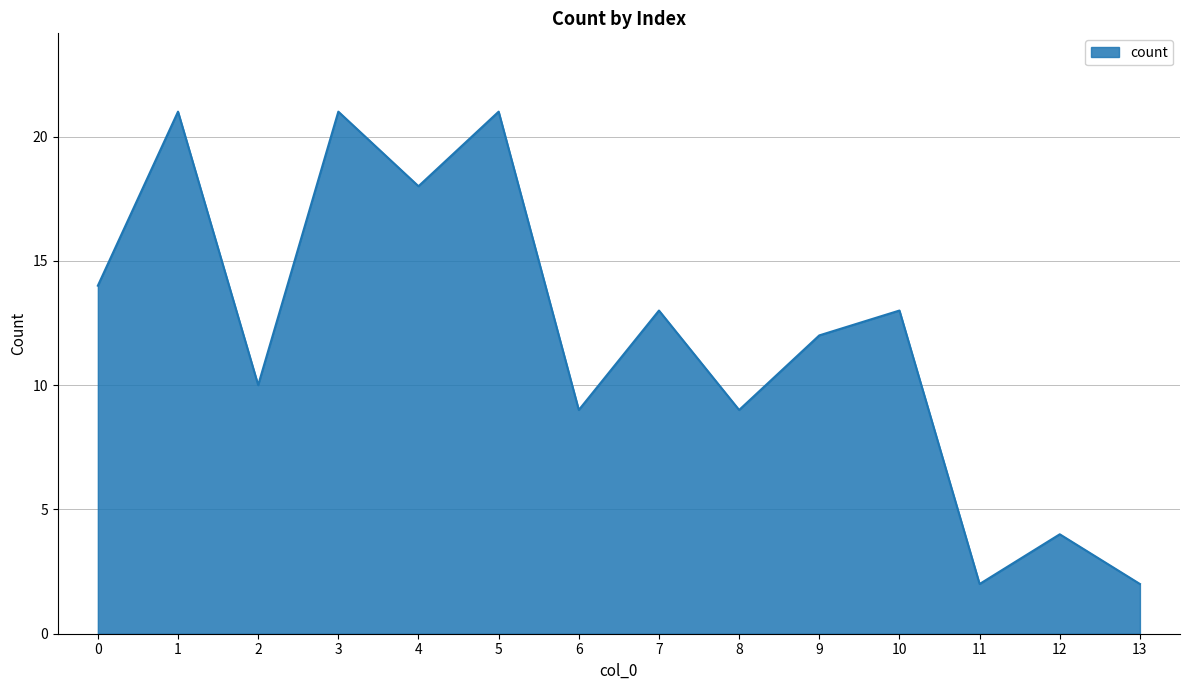

Reading left to right, transcribe all the data shown in this chart.

14	21	10	21	18	21	9	13	9	12	13	2	4	2